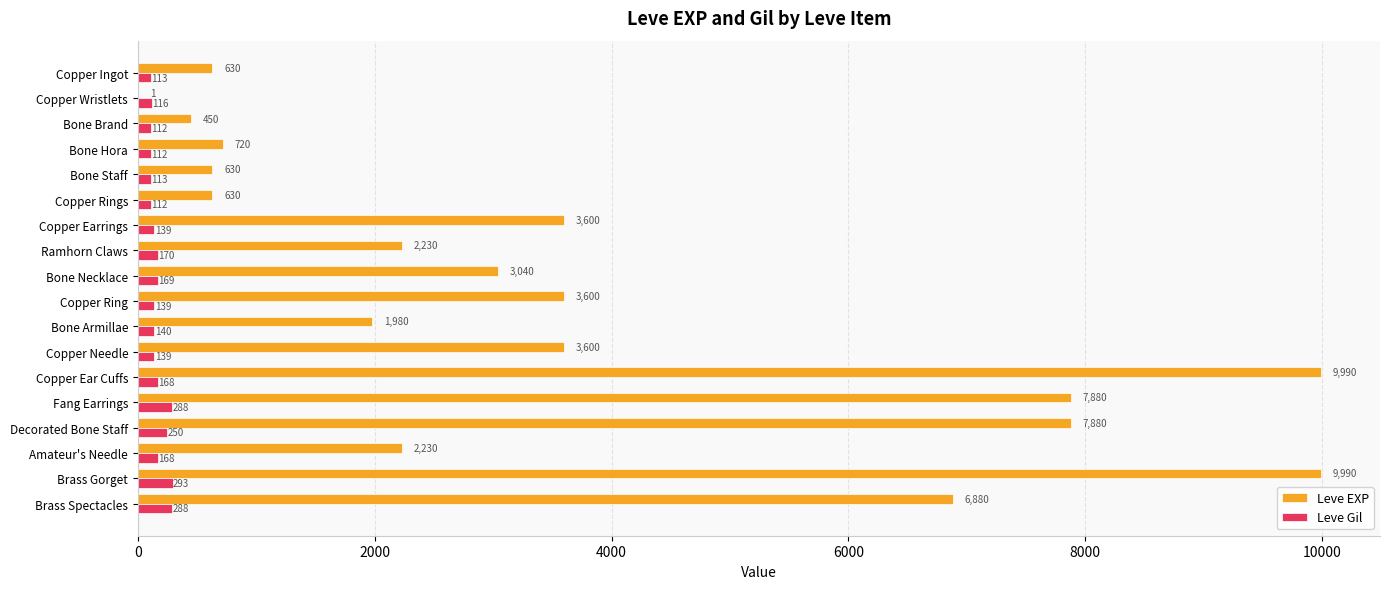

What is the highest value of the Leve EXP series?

9990